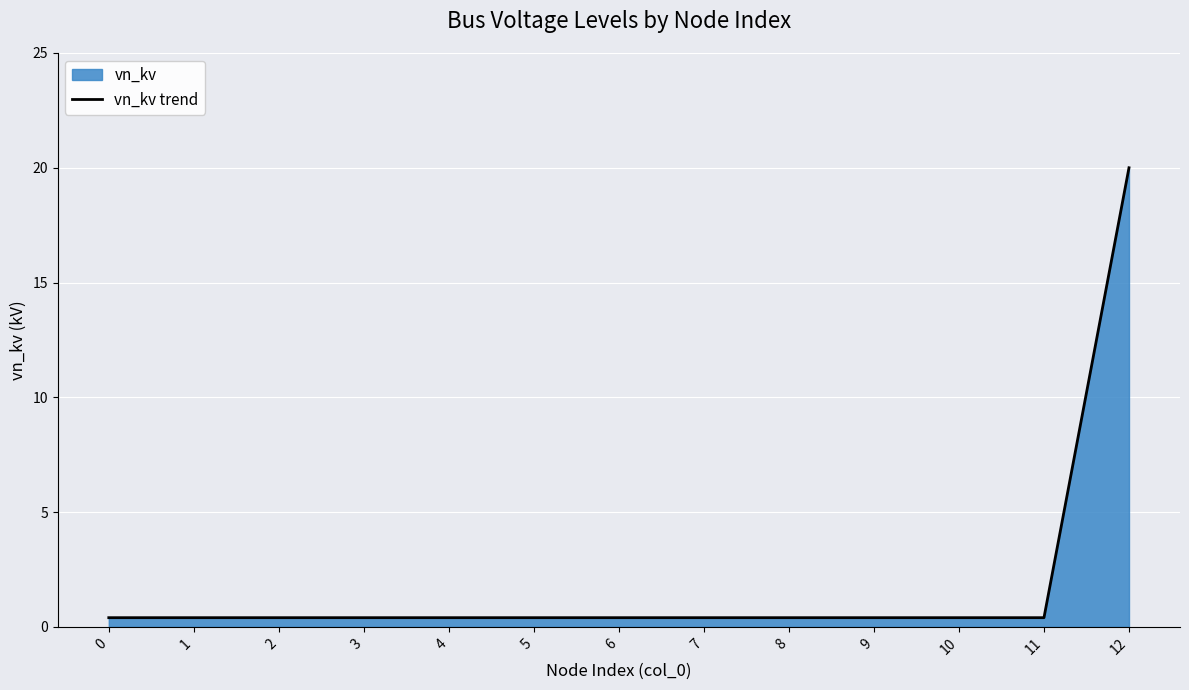

At which category does the chart reach its peak across all series?

12